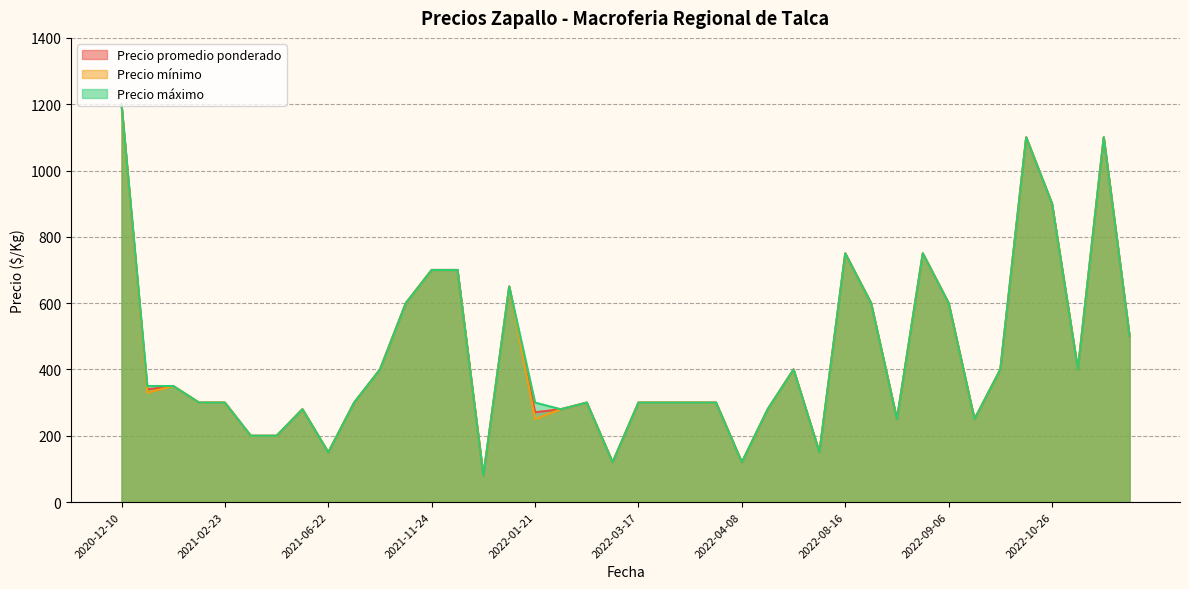

Where is Precio mínimo nearest to the value 640?

2021-12-22